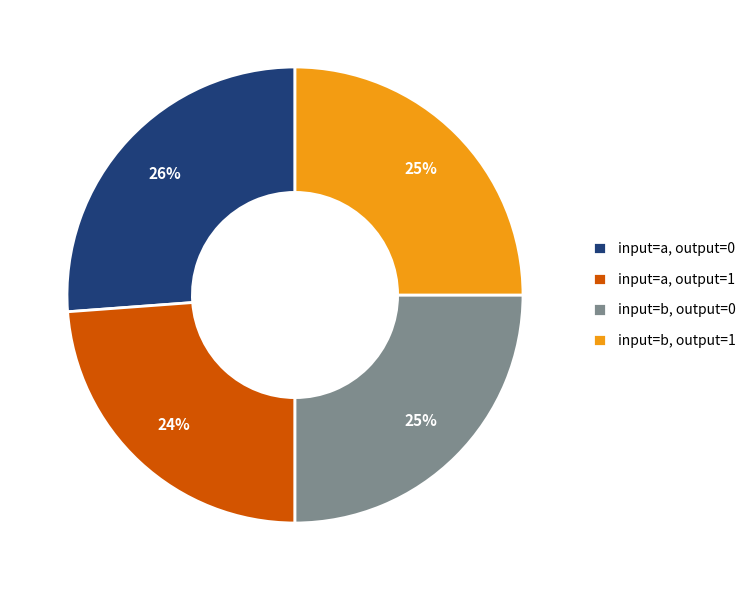

To the nearest percent, what is the average slice percentage?

25%